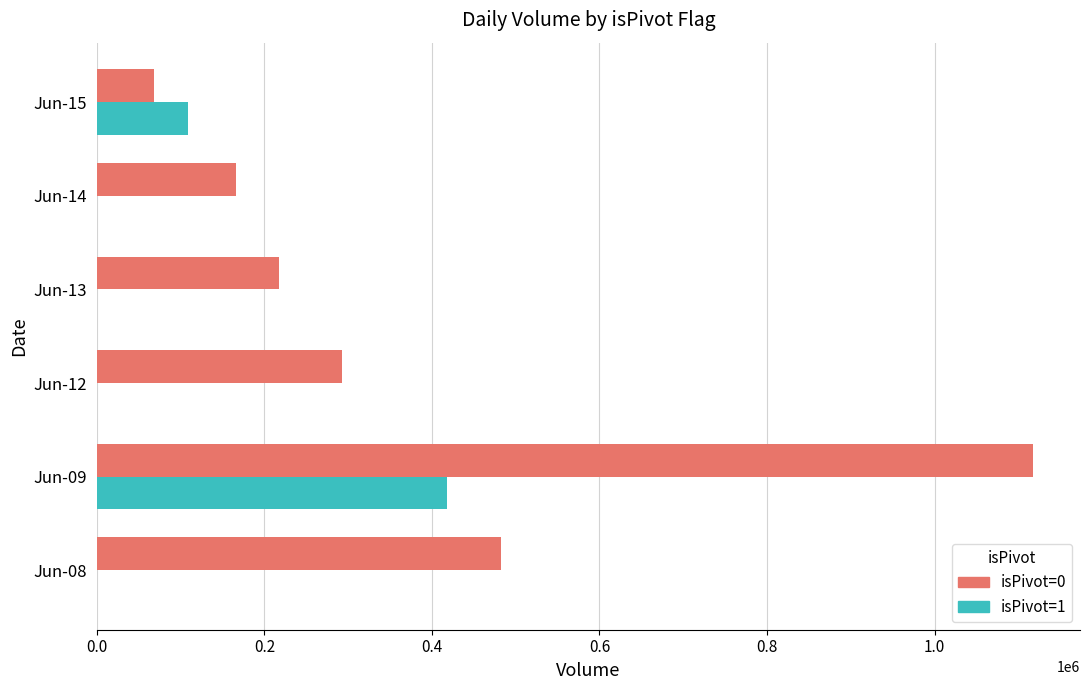

The value of isPivot=0 at Jun-14 is 165620. True or false?

True